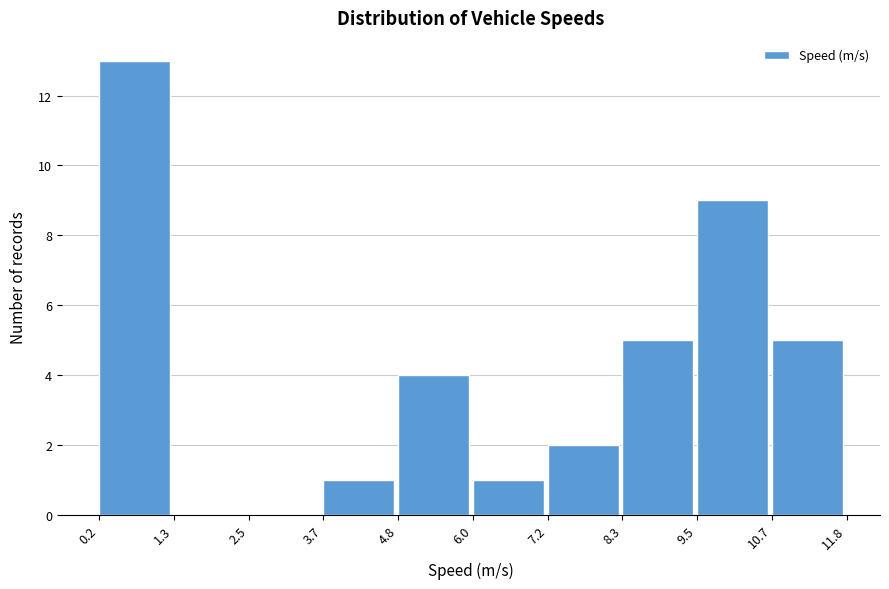

Reading left to right, list every bar in this chart as the range it spans on the x-axis followed by its height. The values are not printed on the chart, so give them approximately, as read against the axis.

0.2 to 1.3: 13
1.3 to 2.5: 0
2.5 to 3.7: 0
3.7 to 4.8: 1
4.8 to 6.0: 4
6.0 to 7.2: 1
7.2 to 8.3: 2
8.3 to 9.5: 5
9.5 to 10.7: 9
10.7 to 11.8: 5